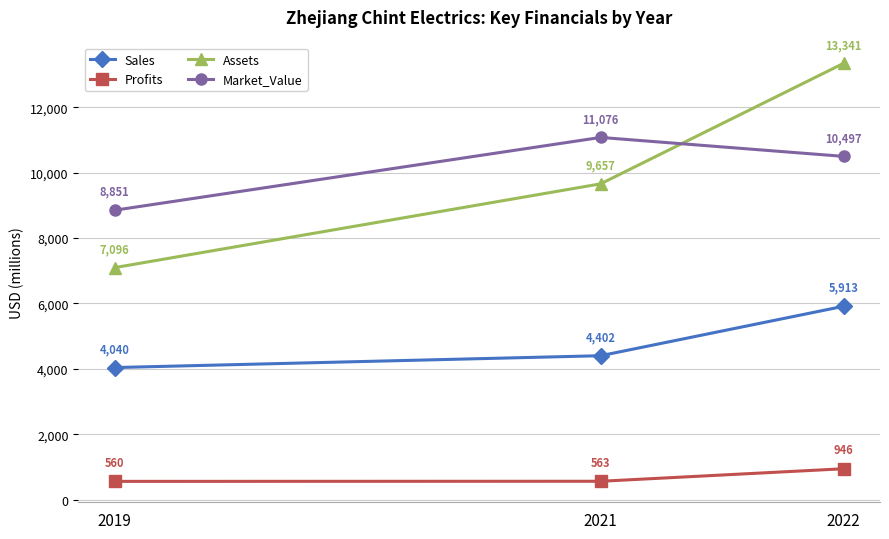

Count the number of data series in this chart.

4